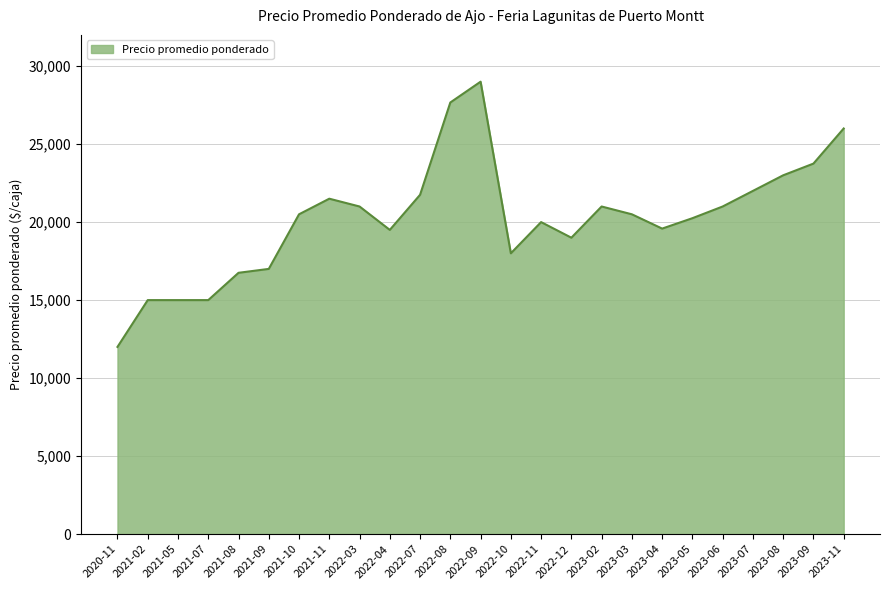

How many lines are shown in the chart?

1